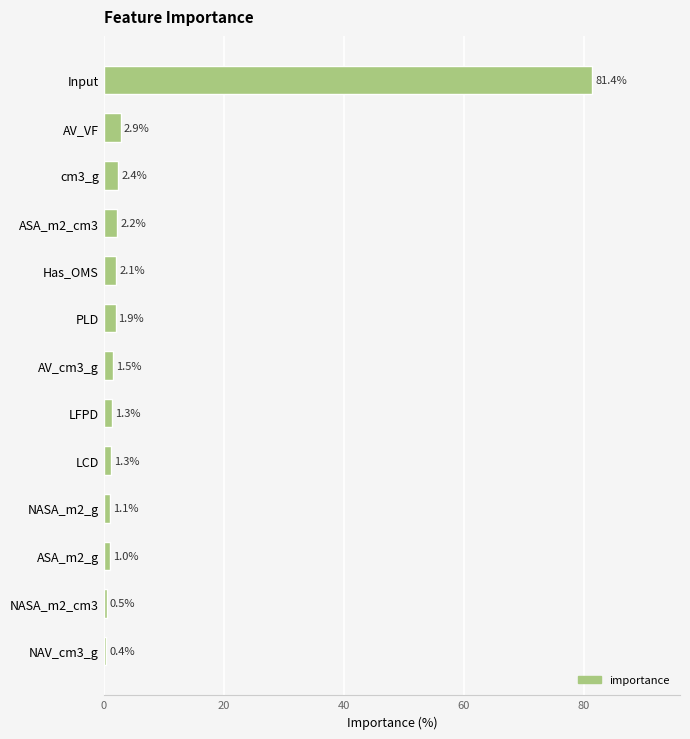

What is the minimum value shown in the chart?

0.4